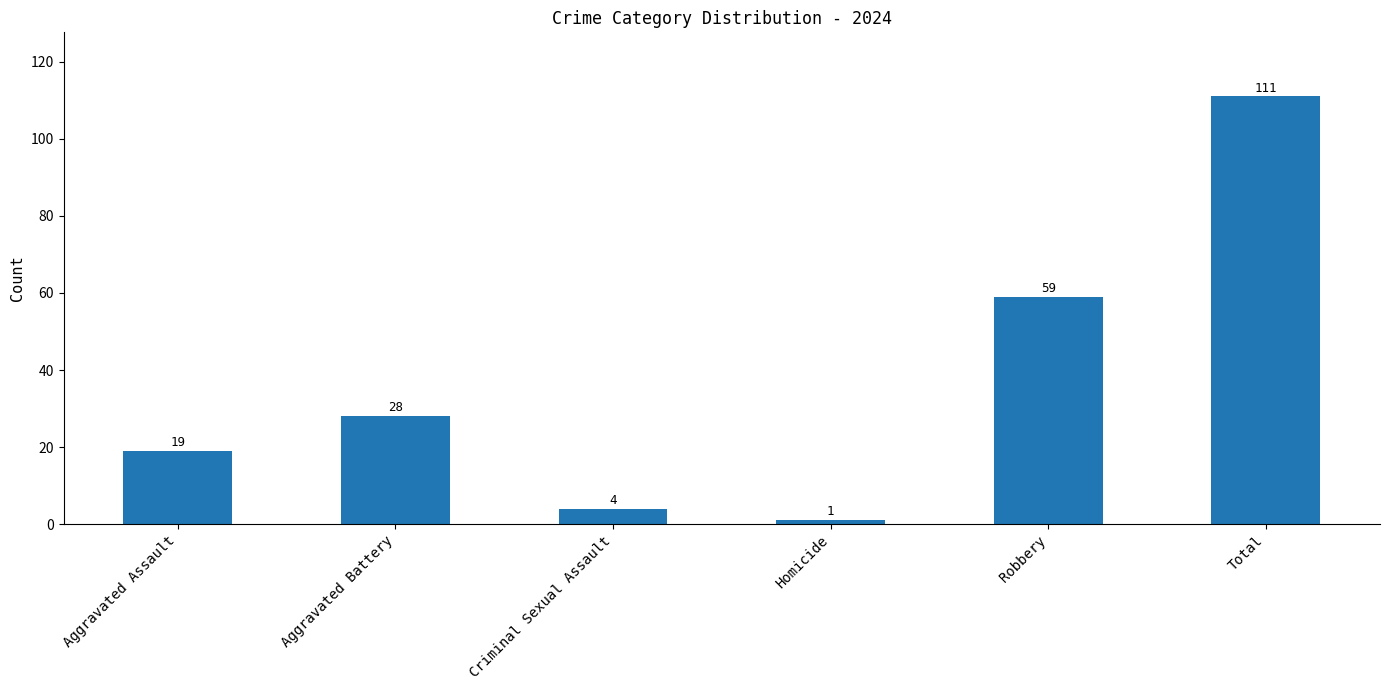

Where is the data nearest to the value 56?

Robbery